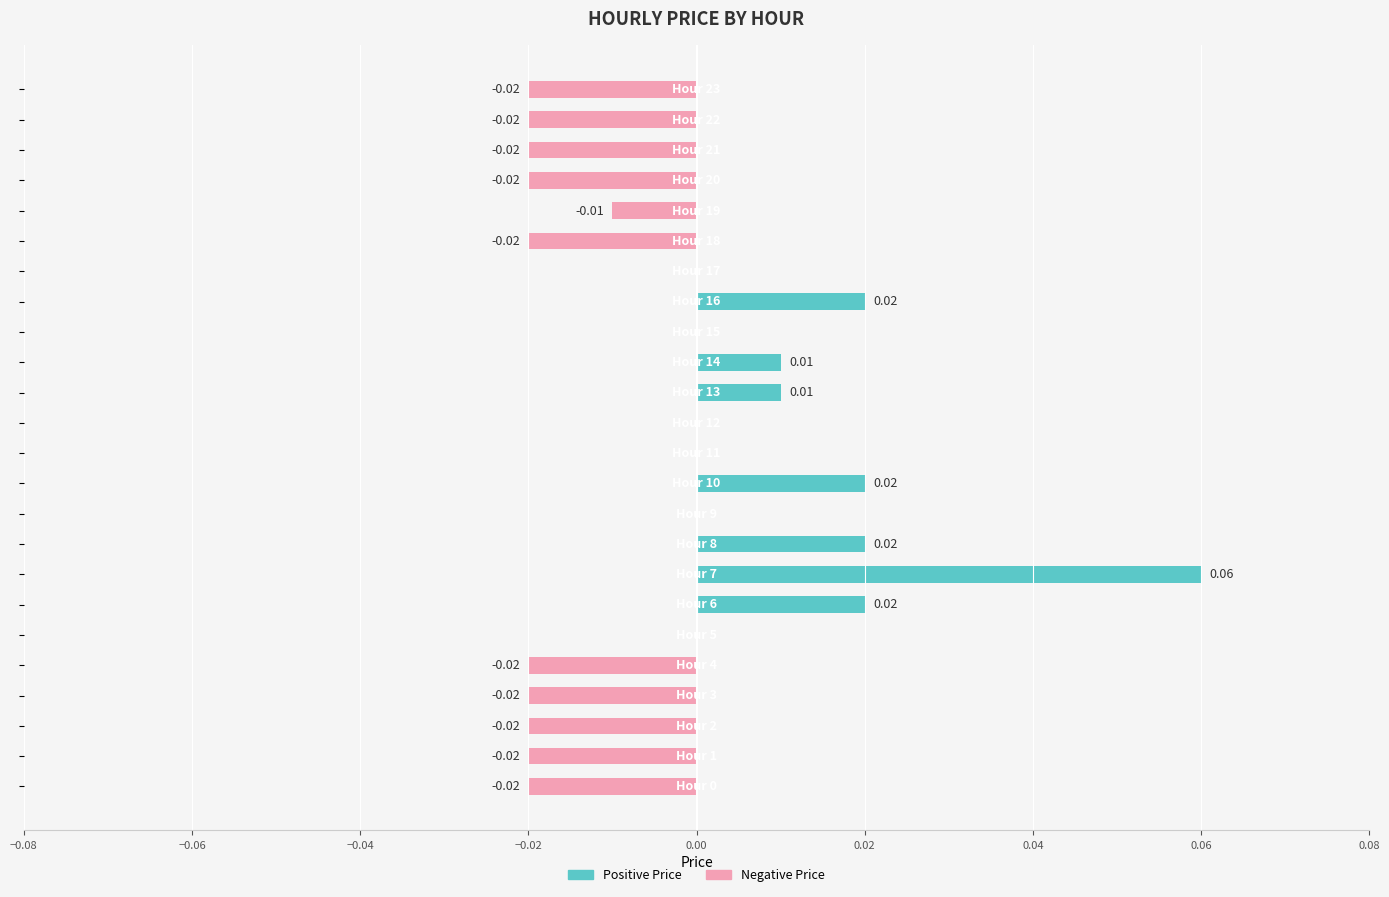

How many groups of bars are there?

24